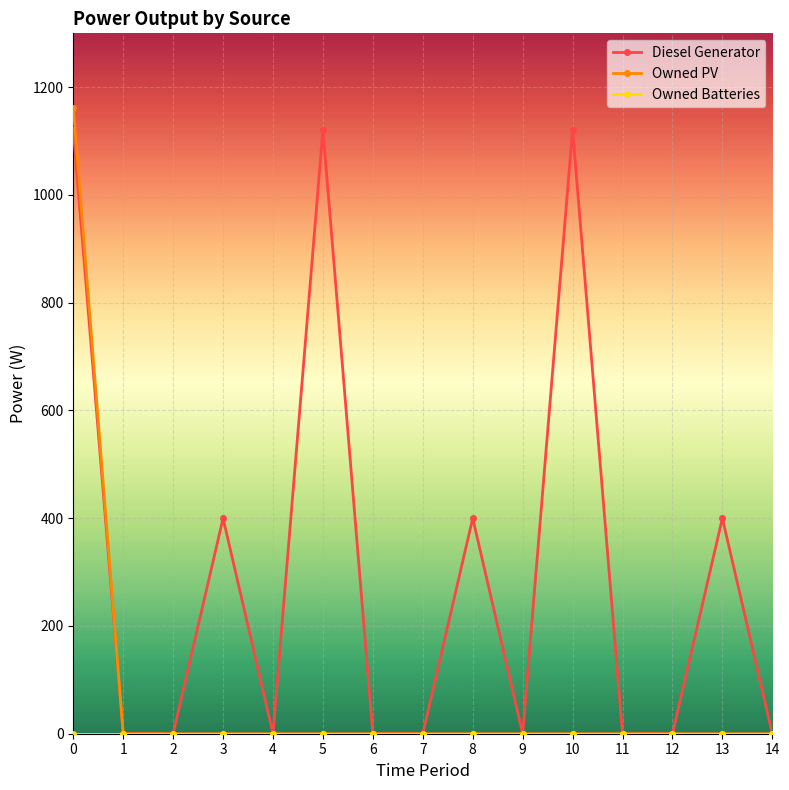

True or false: Diesel Generator has more than 1 points higher than both neighbors.

True